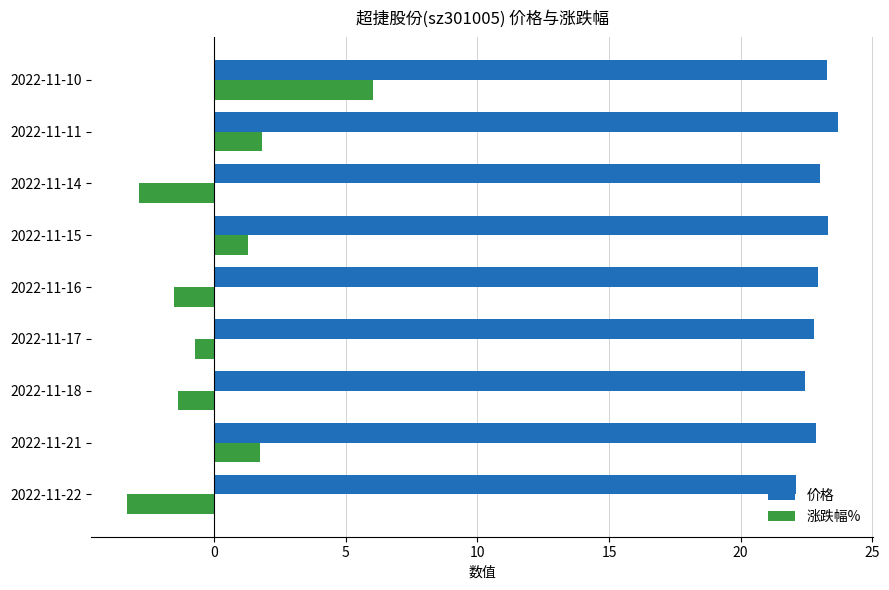

True or false: 涨跌幅% has a value of -2.3 at 2022-11-18.

False